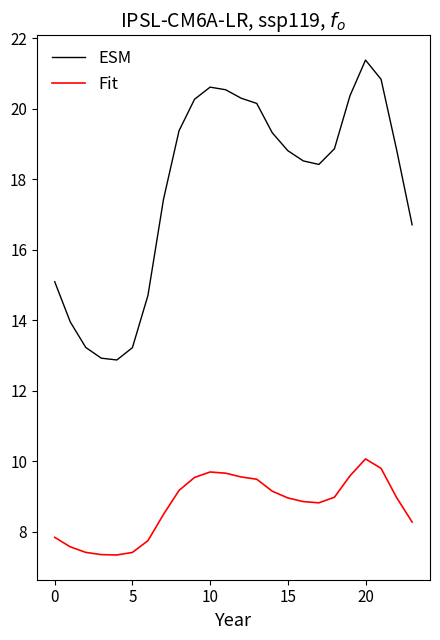

True or false: ESM has more than 2 interior local peaks.

False